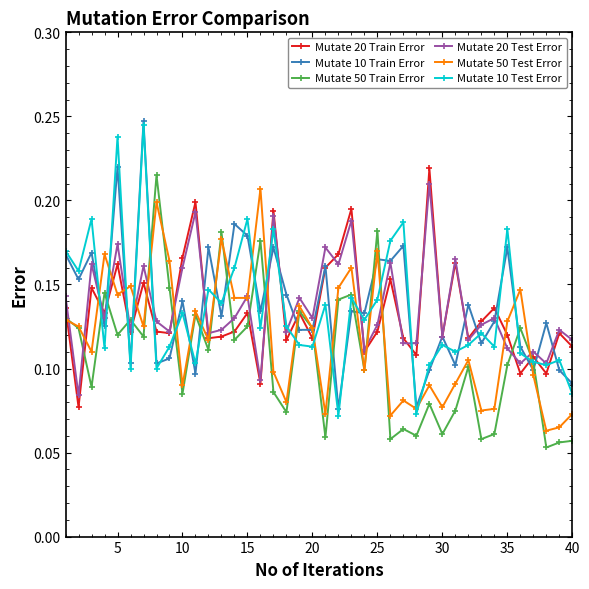

True or false: Mutate 10 Train Error has more than 0 points higher than both neighbors.

True